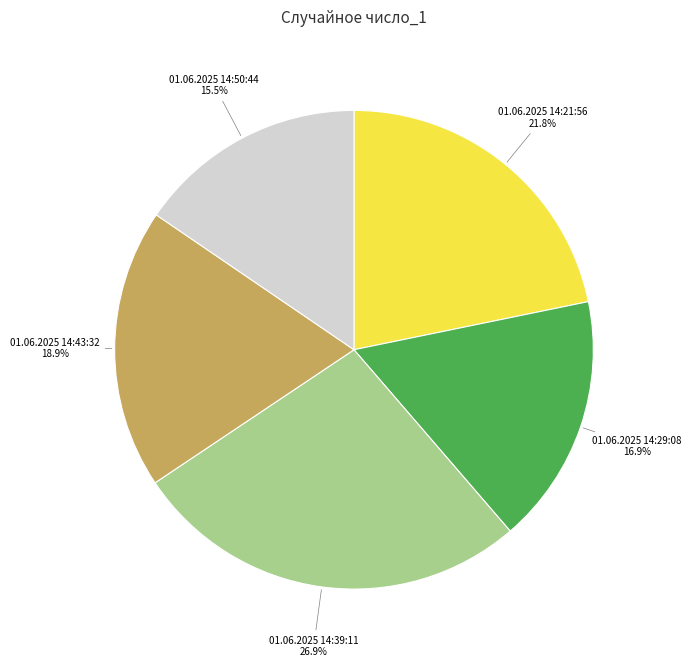

To the nearest percent, what is the combined percentage of 01.06.2025 14:29:08 and 01.06.2025 14:50:44?

32%